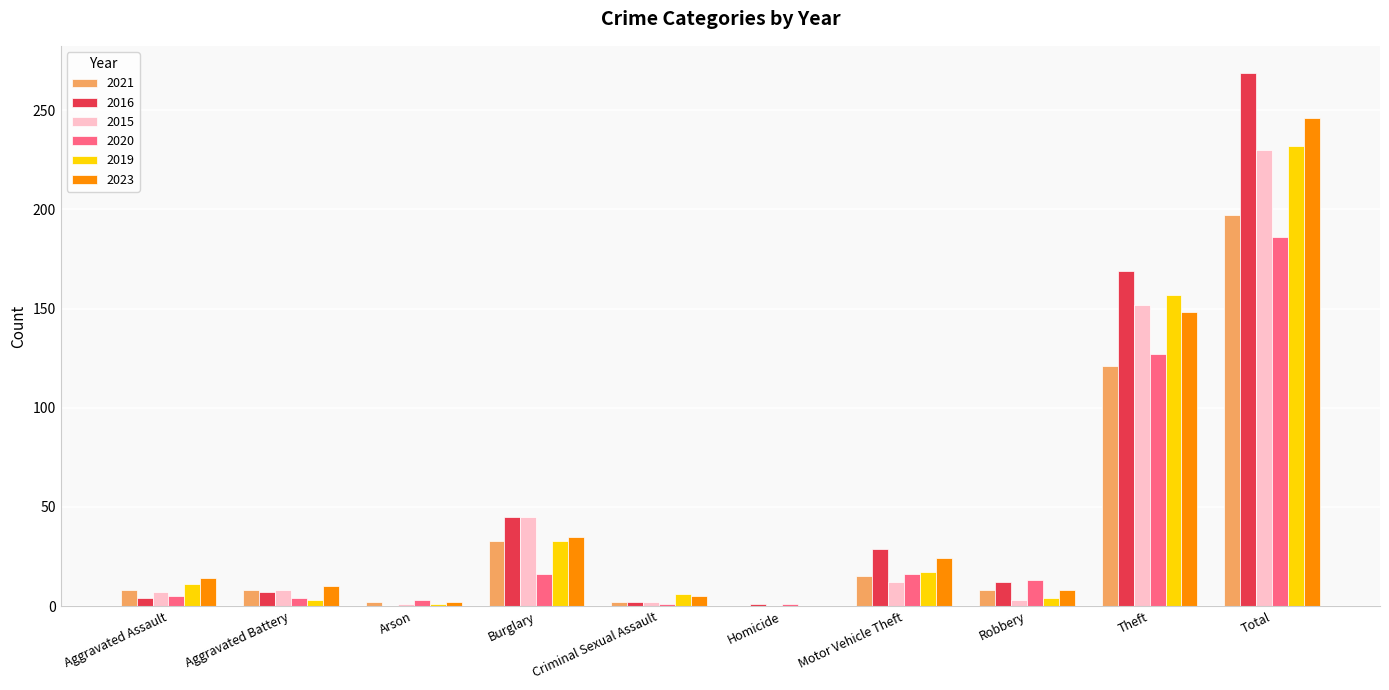

What is the average value of the 2019 series?

46